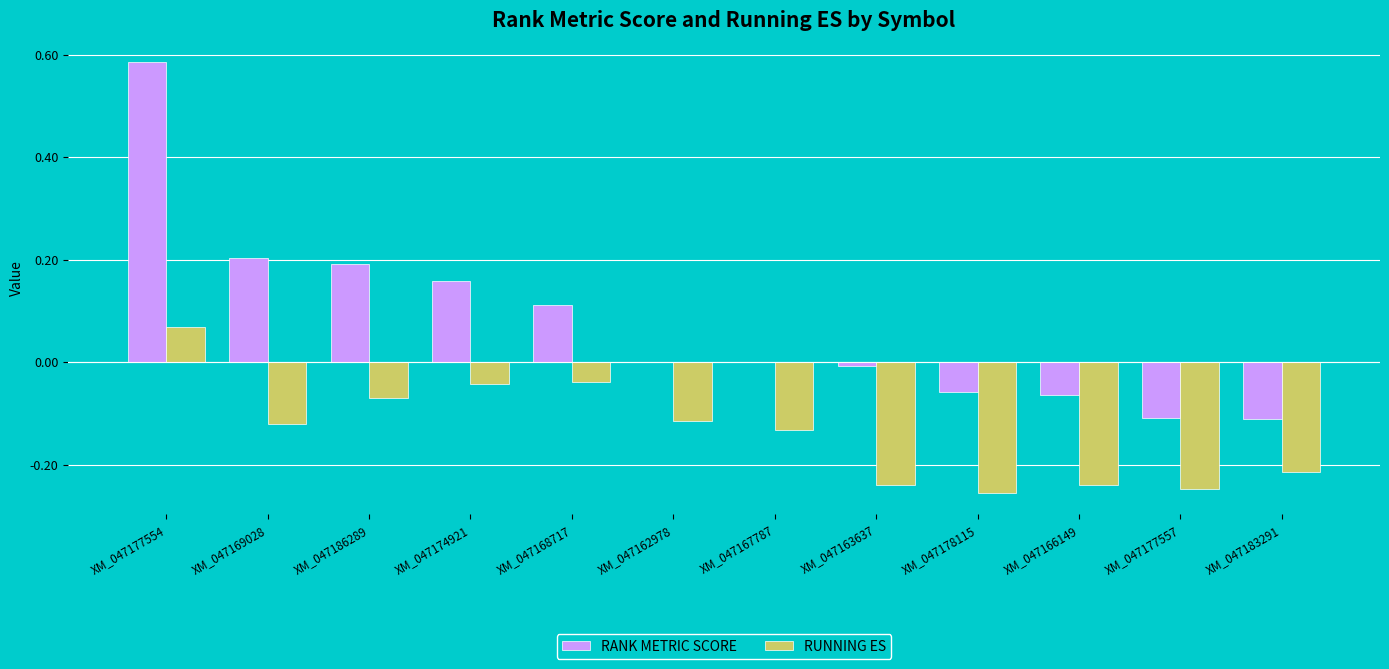

The value of RANK METRIC SCORE at XM_047174921 is 0.2. True or false?

True